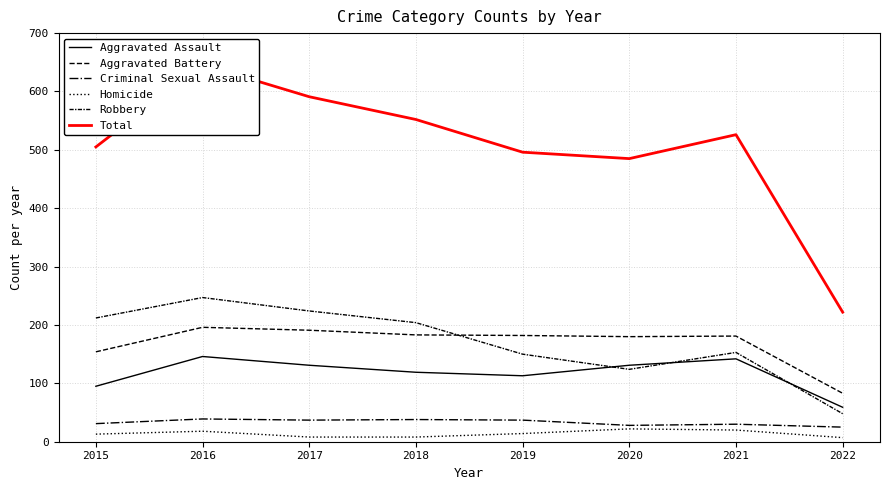

At how many categories does at least one series exceed 116?

8